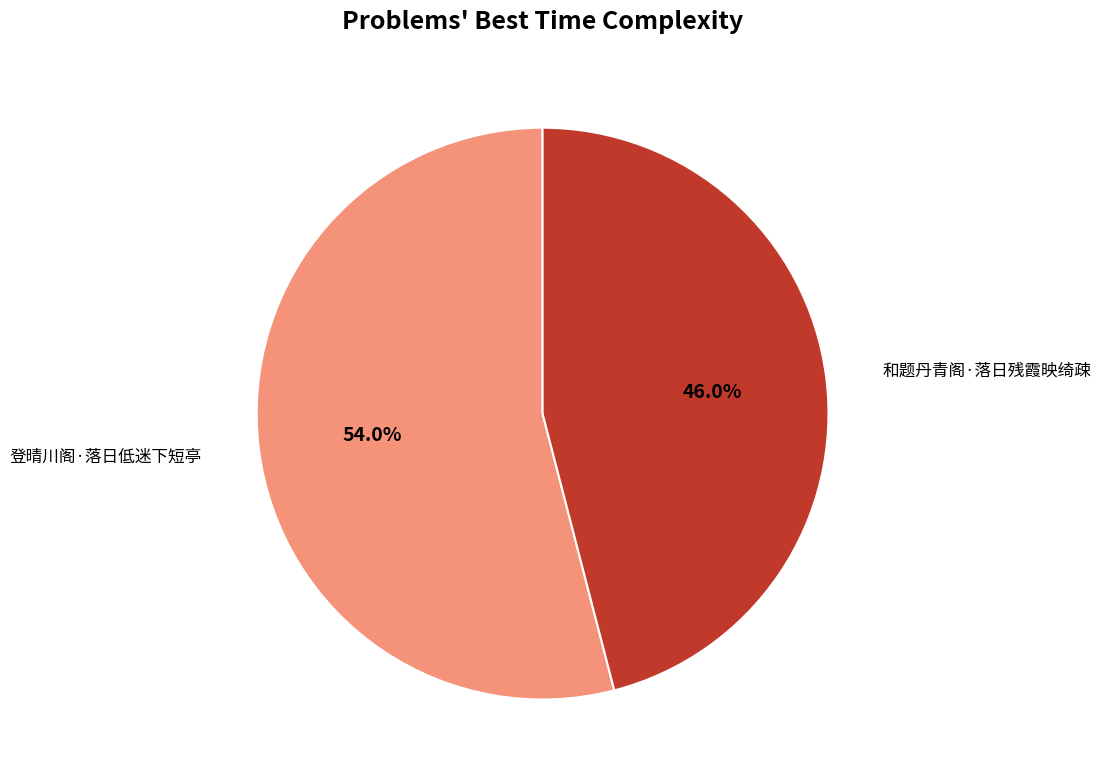

To the nearest percent, what is the average slice percentage?

50%